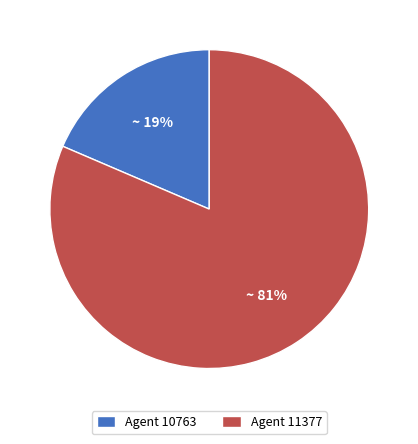

Rank the categories by value from lowest to highest.

Agent 10763, Agent 11377